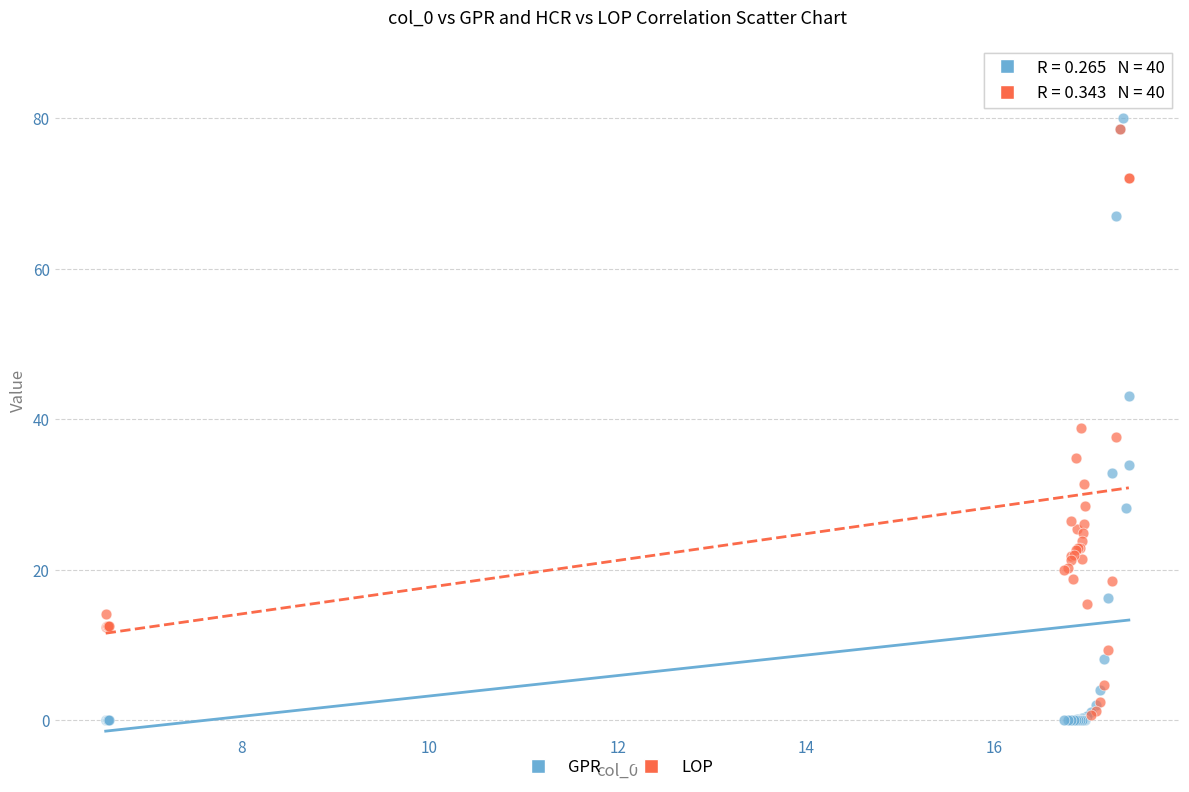

In the GPR series, what Y value is closest to 40?

43.1